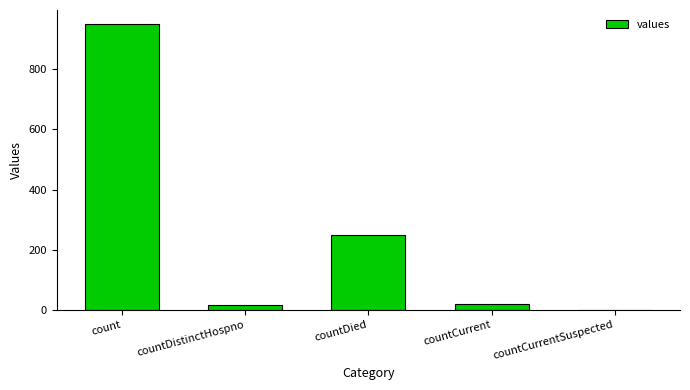

The value at countCurrentSuspected is 0. True or false?

True